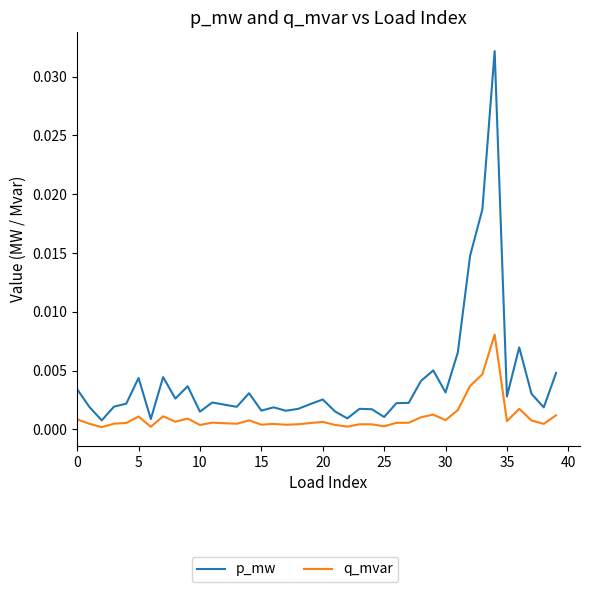

True or false: q_mvar has more than 1 points higher than both neighbors.

True